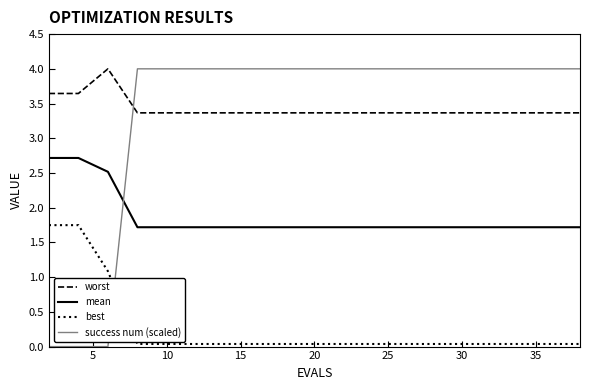

Which series has the largest range (max minus min)?

success num (scaled)